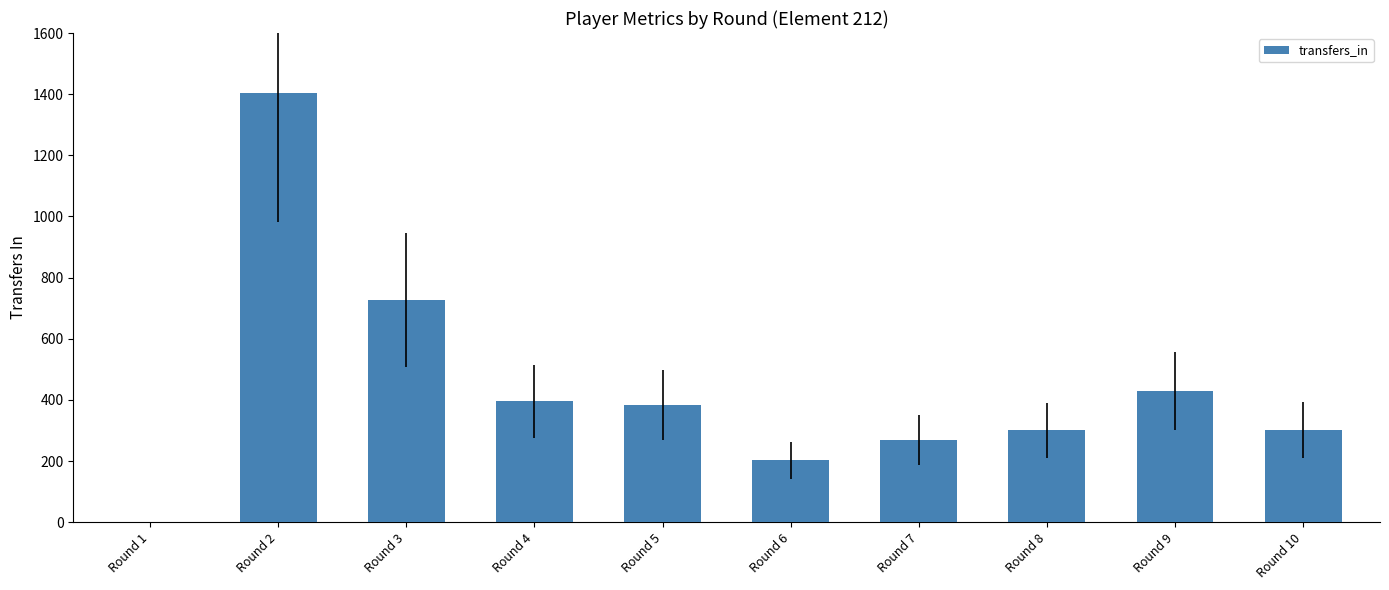

What is the greatest value displayed?

1403